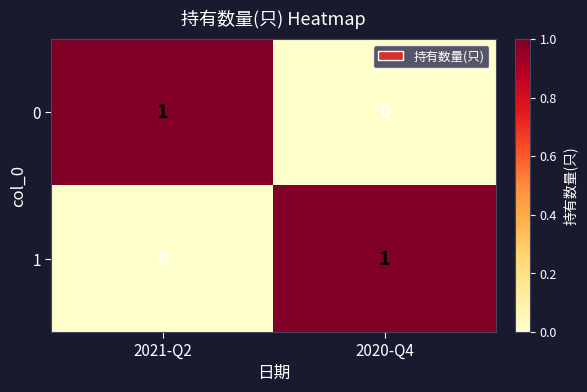

Rank the series at 2020-Q4 from lowest to highest value.

0, 1